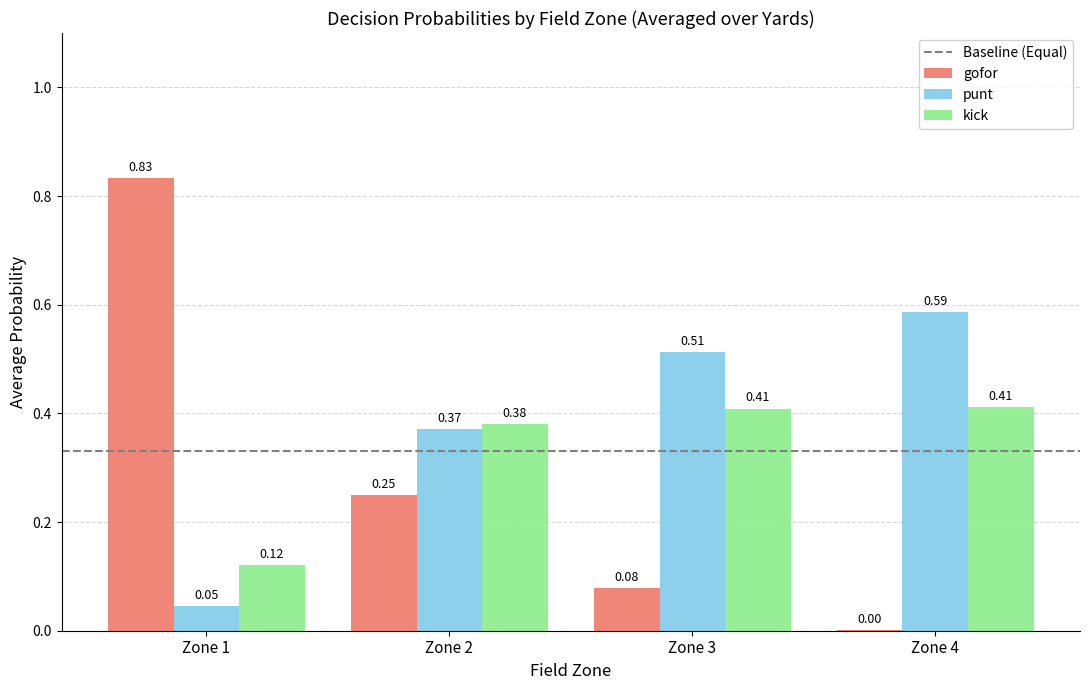

How many series are shown in this chart?

3